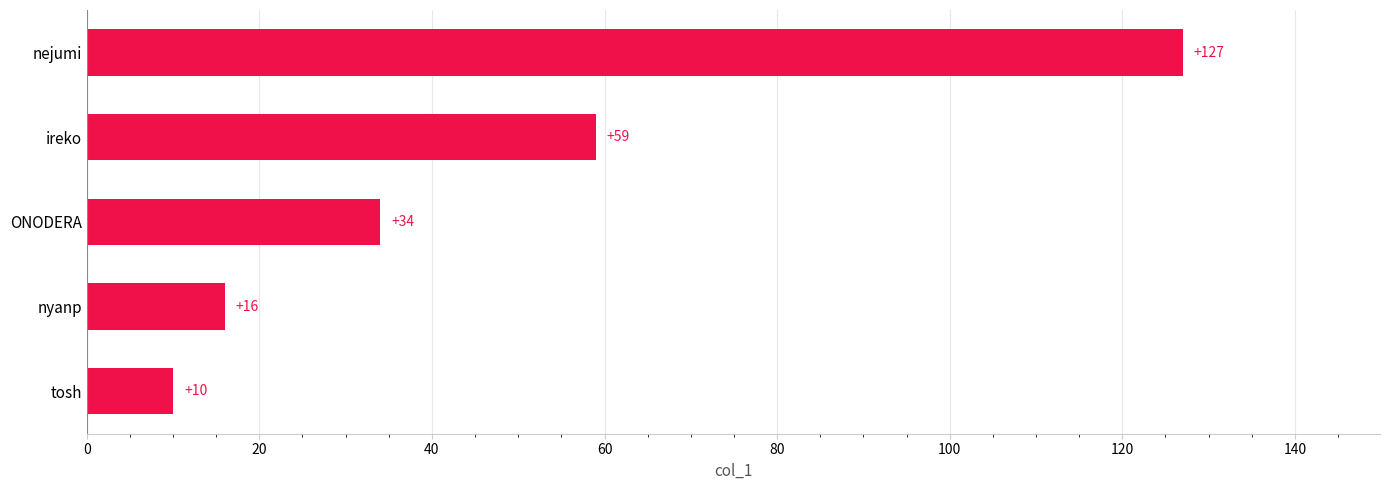

What is the ratio of the value at ireko to the value at ONODERA?

1.7